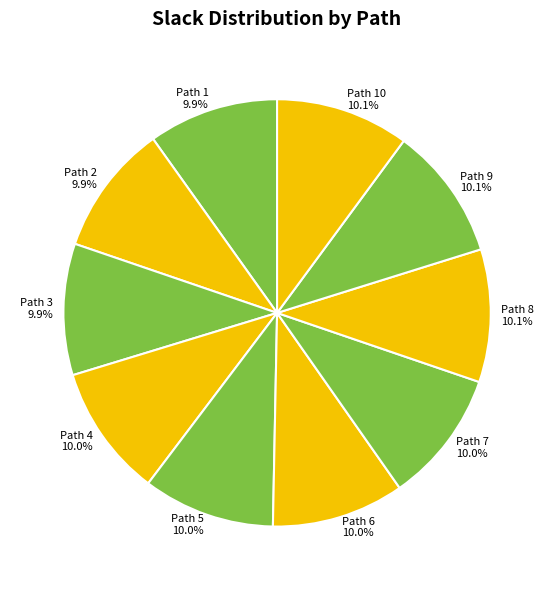

True or false: Path 8 accounts for 23% of the total.

False